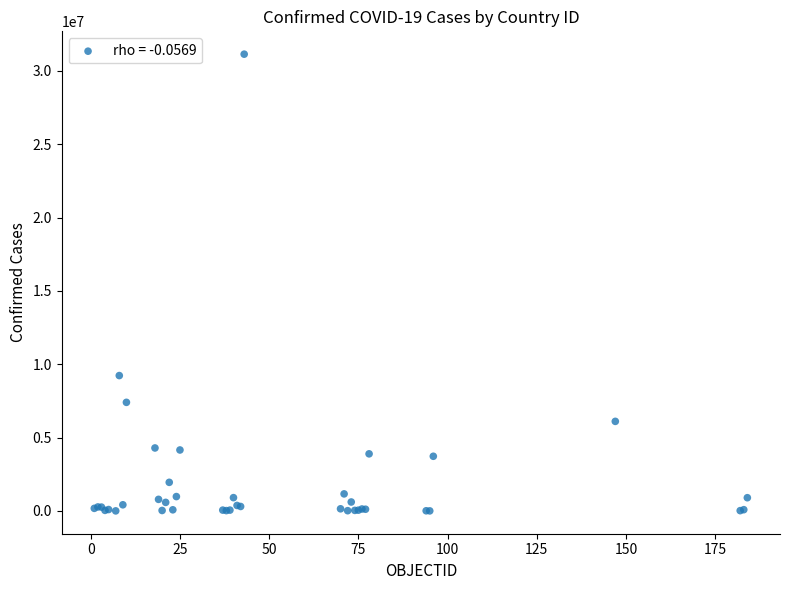

What Y value in the scatter plot is closest to 15572448?

9230573